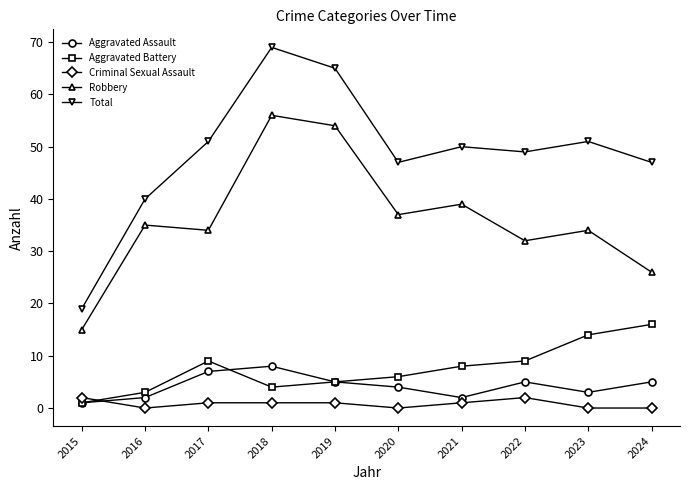

What are all the series names shown in the legend?

Aggravated Assault, Aggravated Battery, Criminal Sexual Assault, Robbery, Total